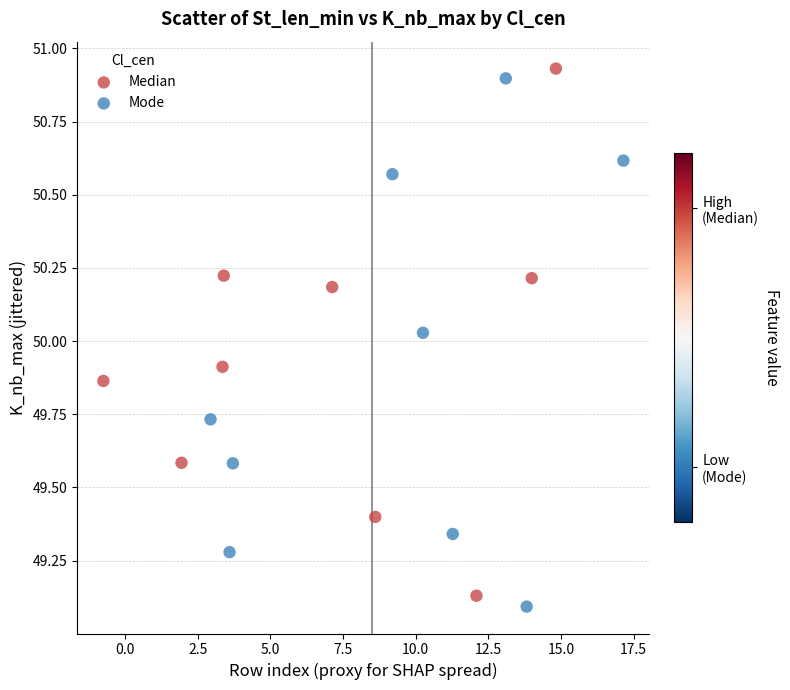

Which series reaches the minimum Y coordinate?

Mode